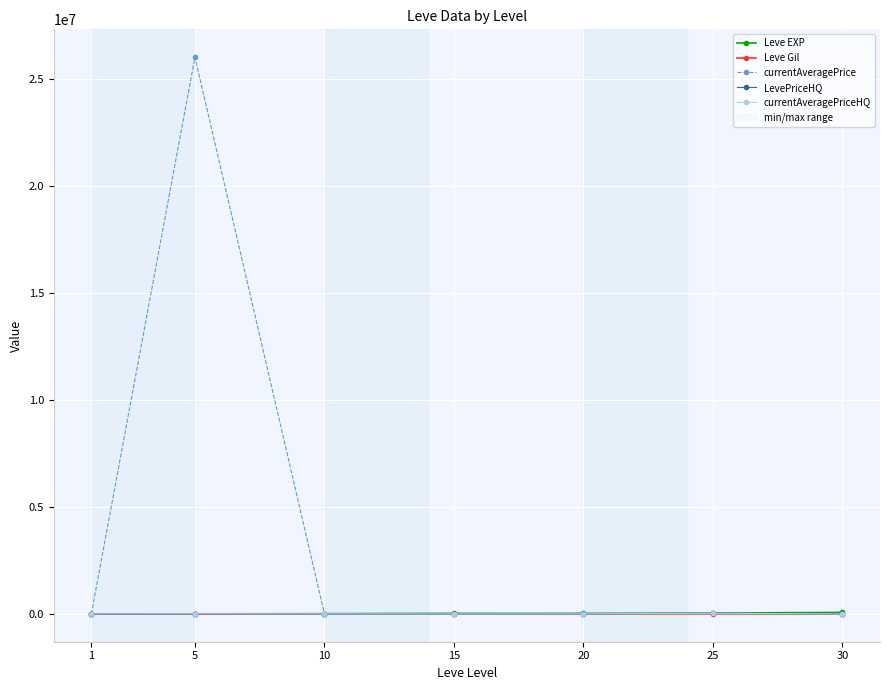

What is the value of the Leve EXP point at the 4th from the left?

24790